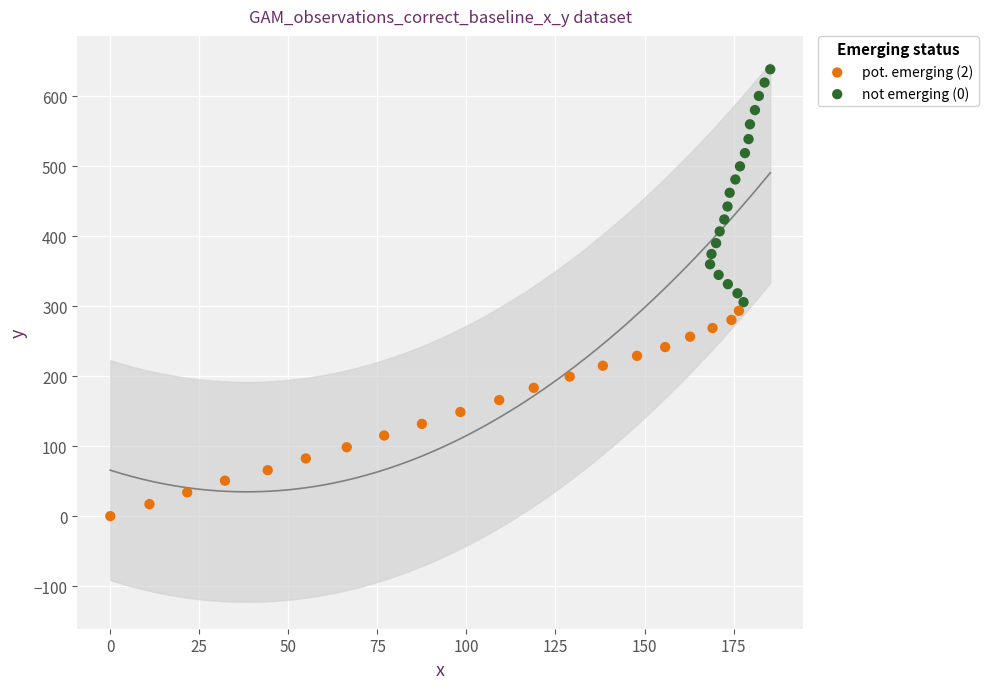

Which series contains the highest Y value?

not emerging (0)